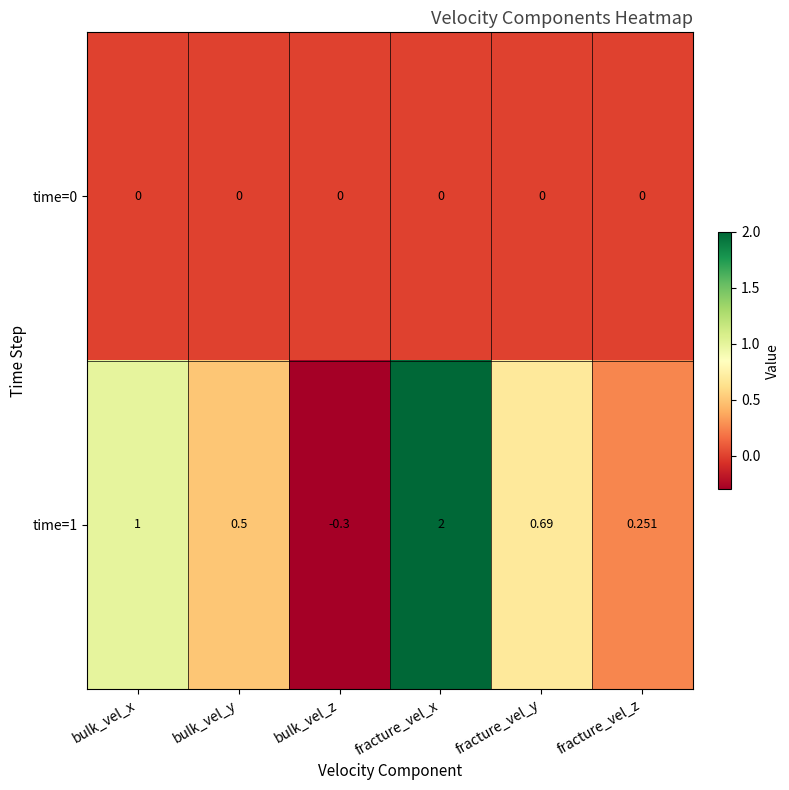

At fracture_vel_y, list the series in order from smallest to largest.

time=0, time=1